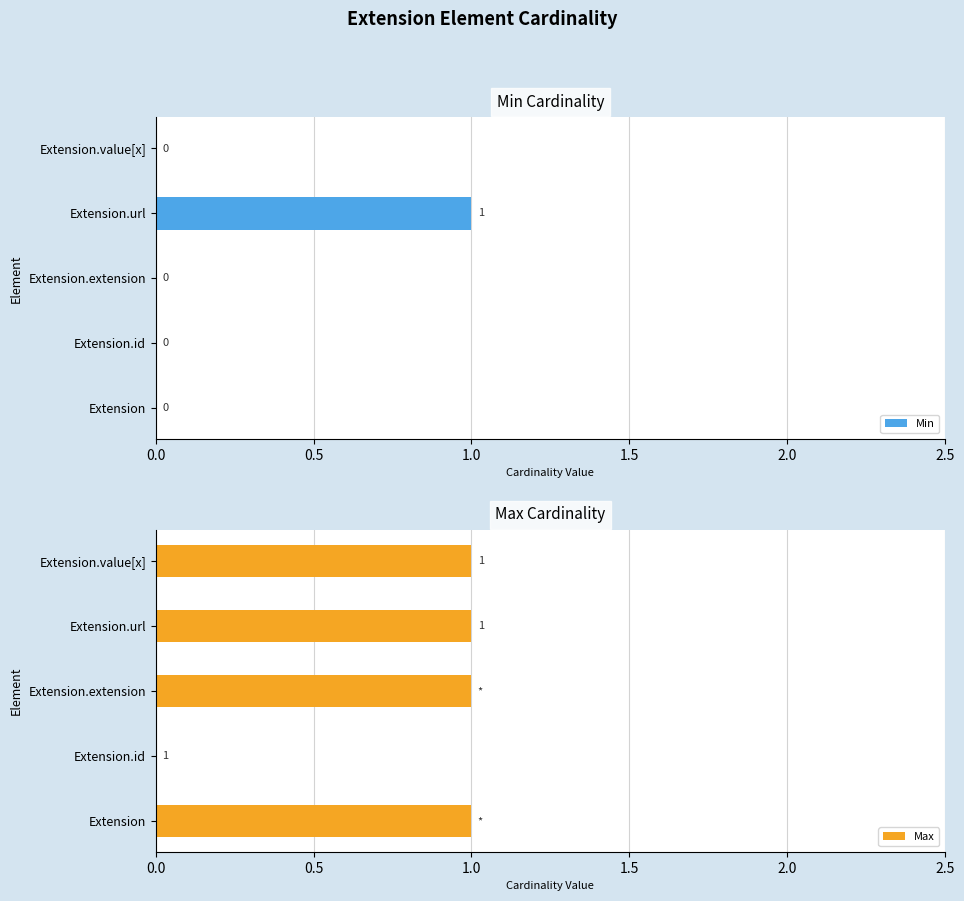

Is it true that Min equals 0 at Extension?

True